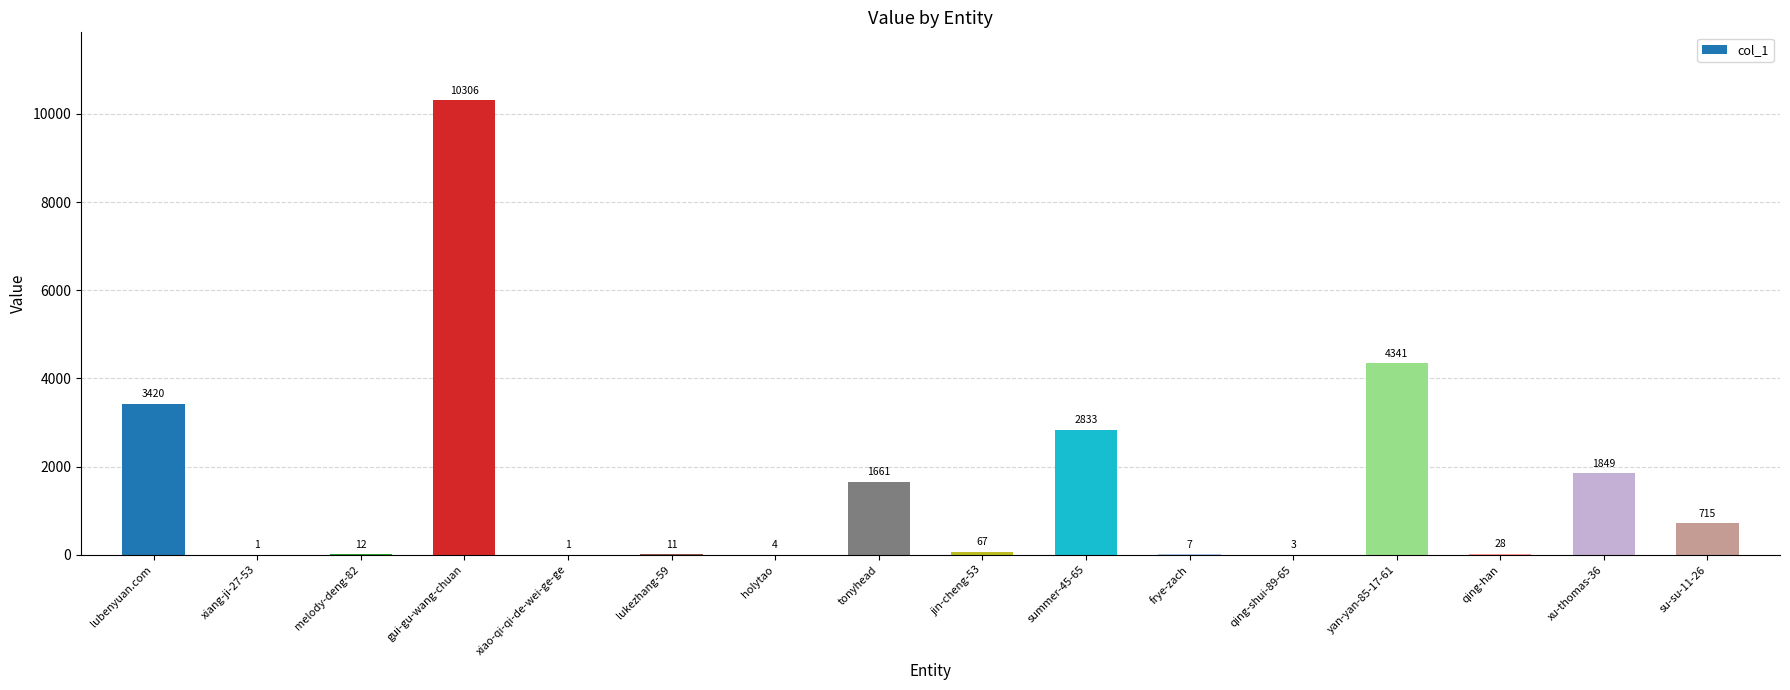

What is the greatest value displayed?

10306